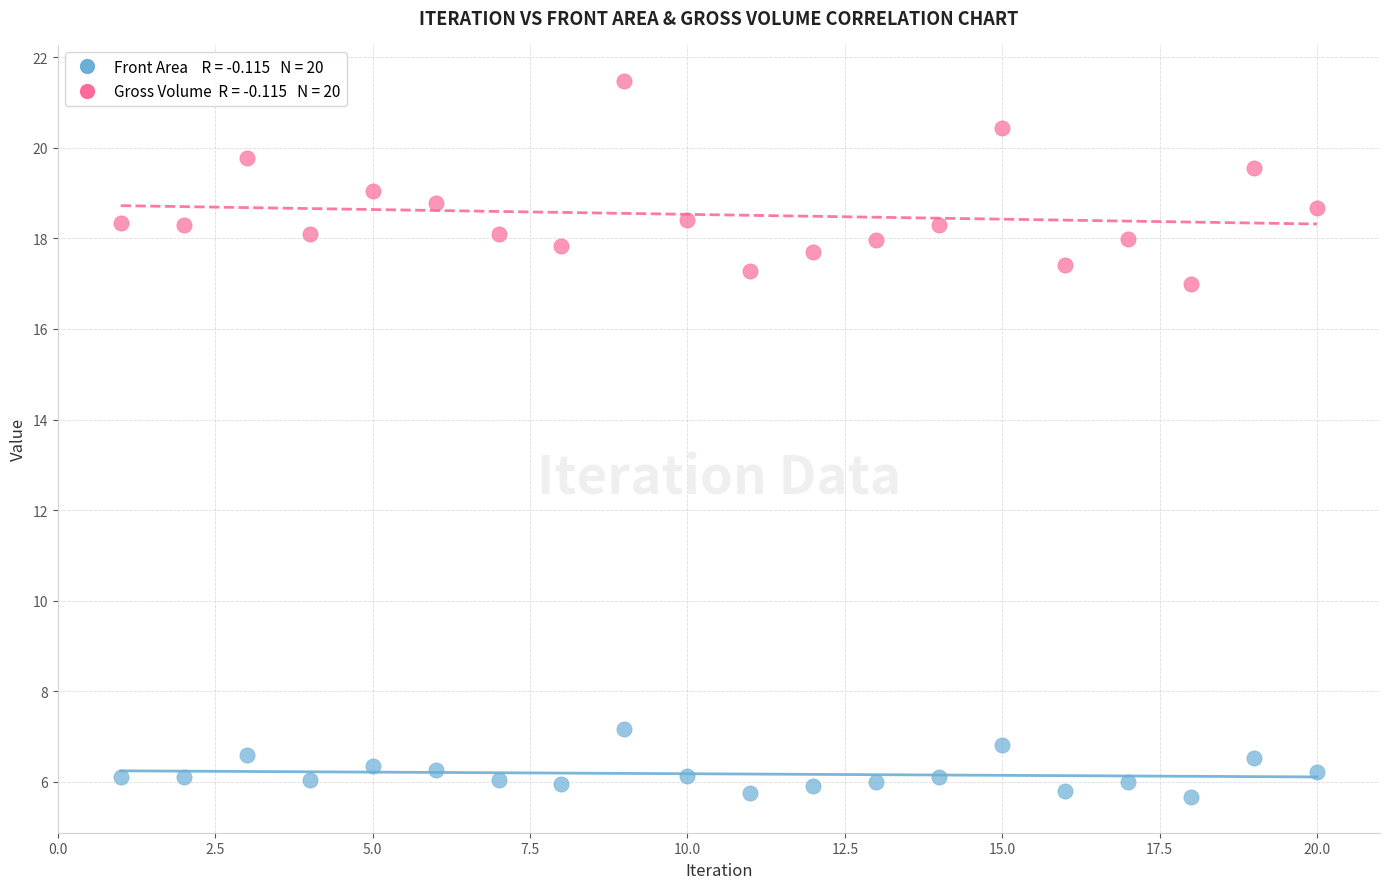

Across all data points, what is the range of Y values (max minus min)?

15.8